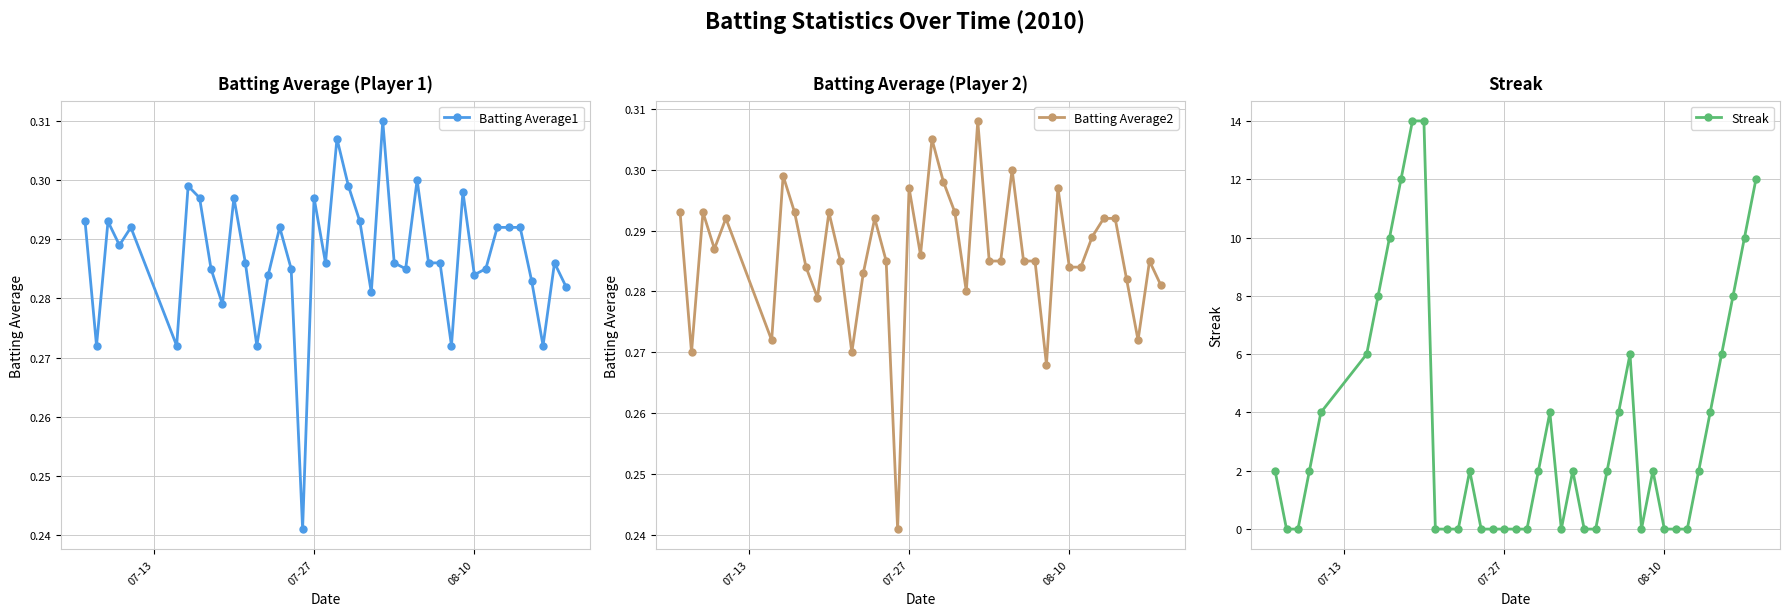

How many Streak values are between 0 and 6?

32